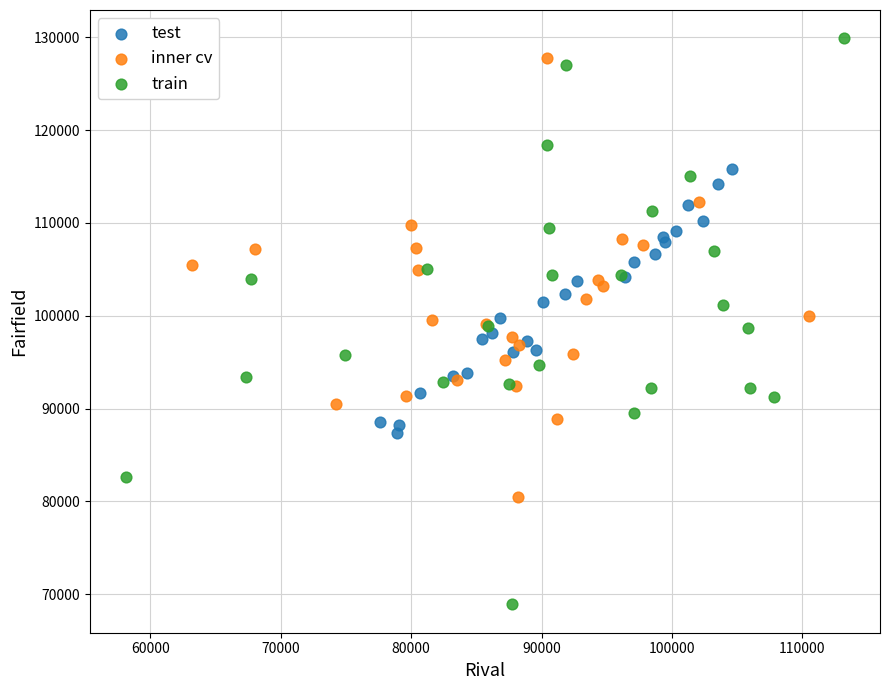

Which series contains the lowest Y value?

train